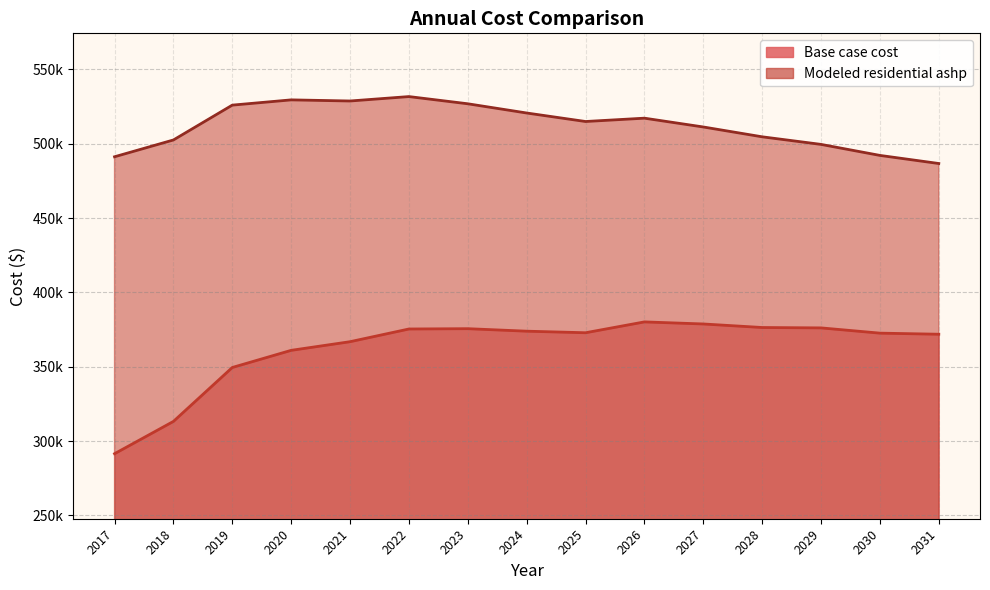

Reading left to right, transcribe all the data shown in this chart.

Base case cost: 2017=291543.3	2018=313273.1	2019=349542.5	2020=361075.9	2021=366886.2	2022=375435.7	2023=375641.5	2024=373959.4	2025=372909.6	2026=380203.6	2027=378812.6	2028=376433.2	2029=376173.5	2030=372642.4	2031=371908.0
Modeled residential ashp: 2017=491273.5	2018=502572.0	2019=526008.4	2020=529540.8	2021=528788.3	2022=531759.1	2023=526916.2	2024=520713.5	2025=514991.3	2026=517232.9	2027=511312.6	2028=504699.0	2029=499594.2	2030=492188.3	2031=486738.9